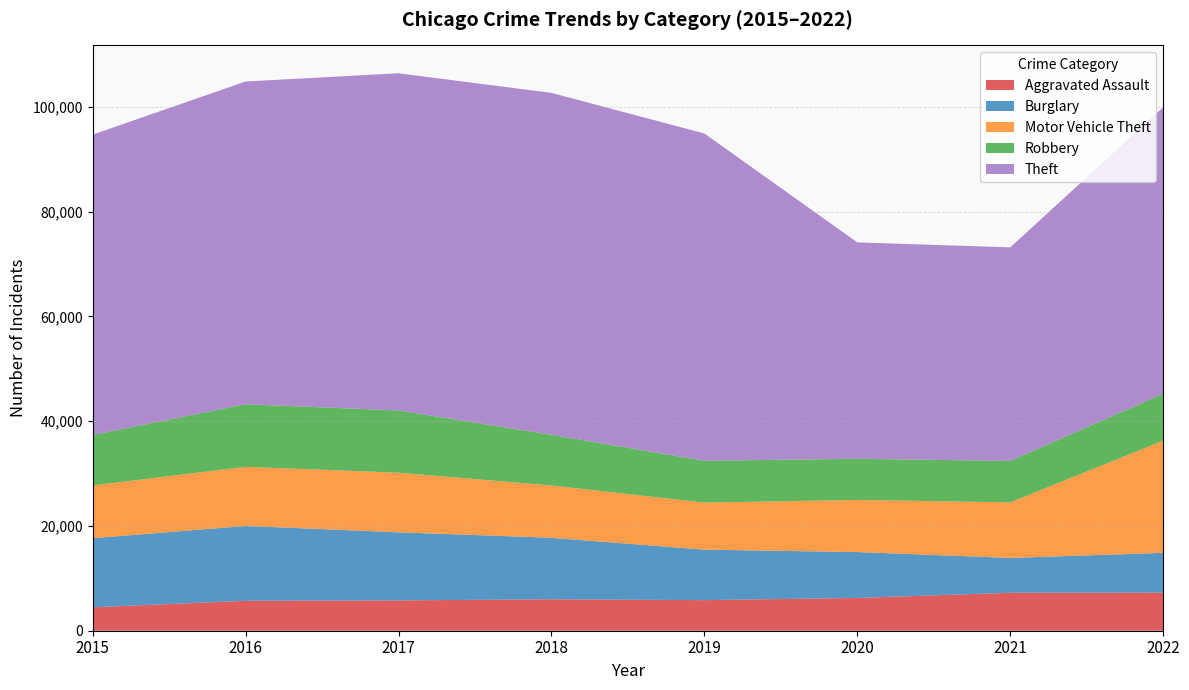

Reading left to right, list all the values displayed in this chart.

Aggravated Assault: 4480	5712	5793	6001	5841	6263	7243	7273
Burglary: 13184	14289	13001	11746	9639	8757	6658	7592
Motor Vehicle Theft: 10068	11286	11380	9984	8977	9956	10598	21426
Robbery: 9638	11960	11880	9679	7994	7855	7918	8969
Theft: 57350	61619	64381	65285	62486	41312	40782	54692